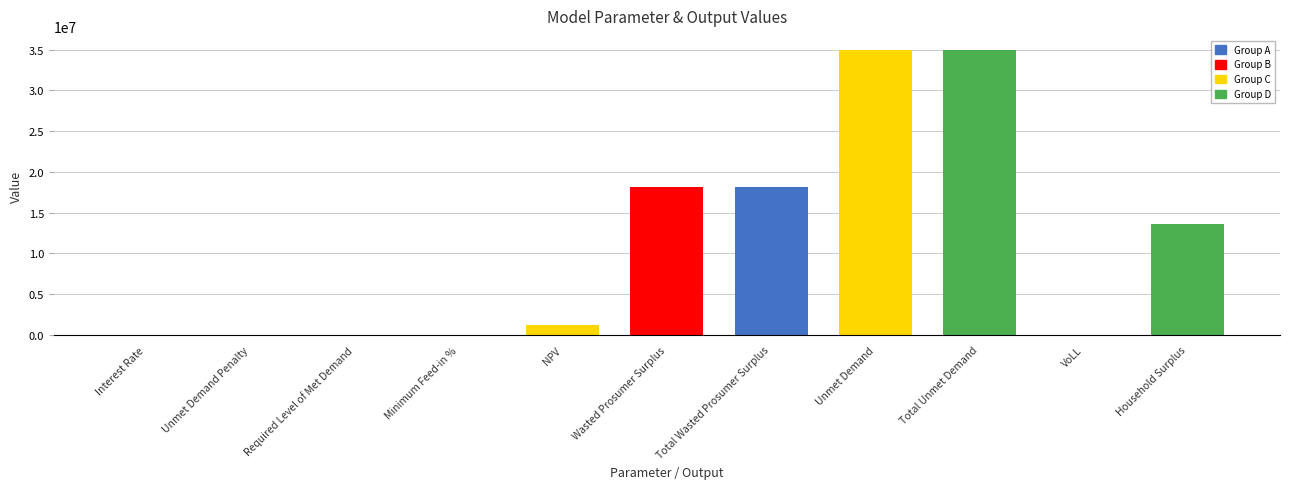

Which has a higher value, Household Surplus or Total Wasted Prosumer Surplus?

Total Wasted Prosumer Surplus